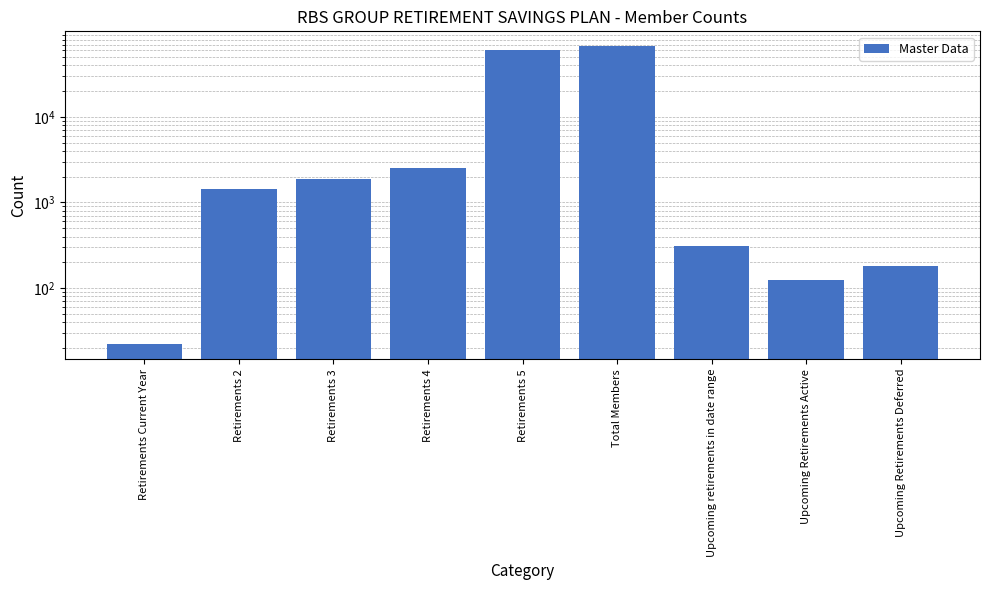

The value at Retirements 3 is 1012. True or false?

False